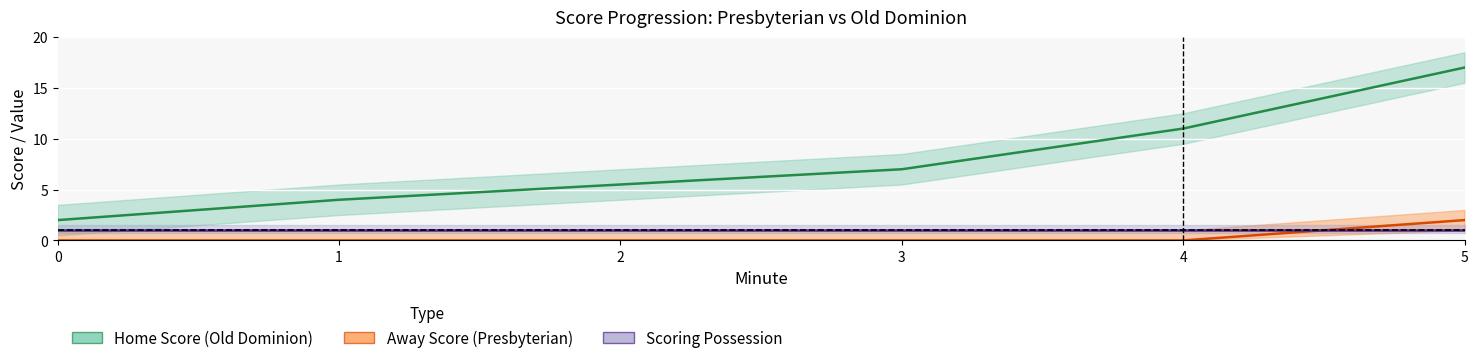

Which series has the largest total across all categories?

Home Score